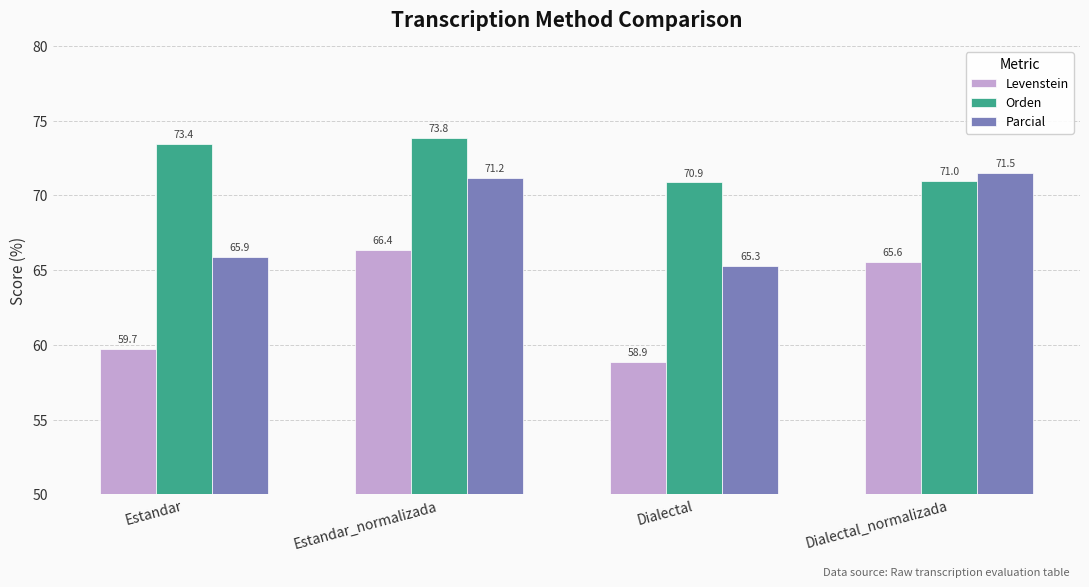

Rank the series at Estandar from highest to lowest value.

Orden, Parcial, Levenstein